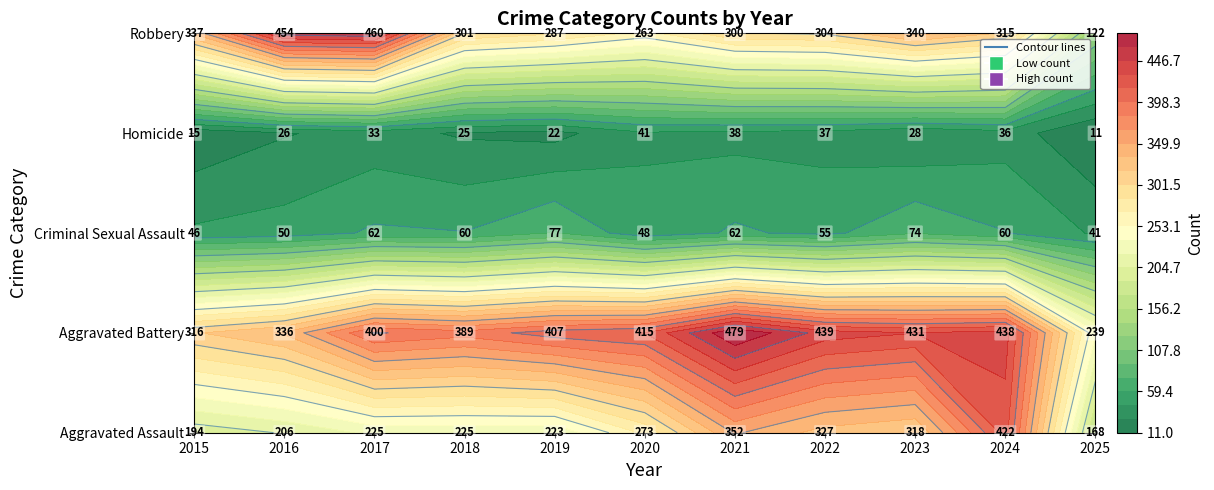

At which label does Aggravated Assault first exceed 225?

2020